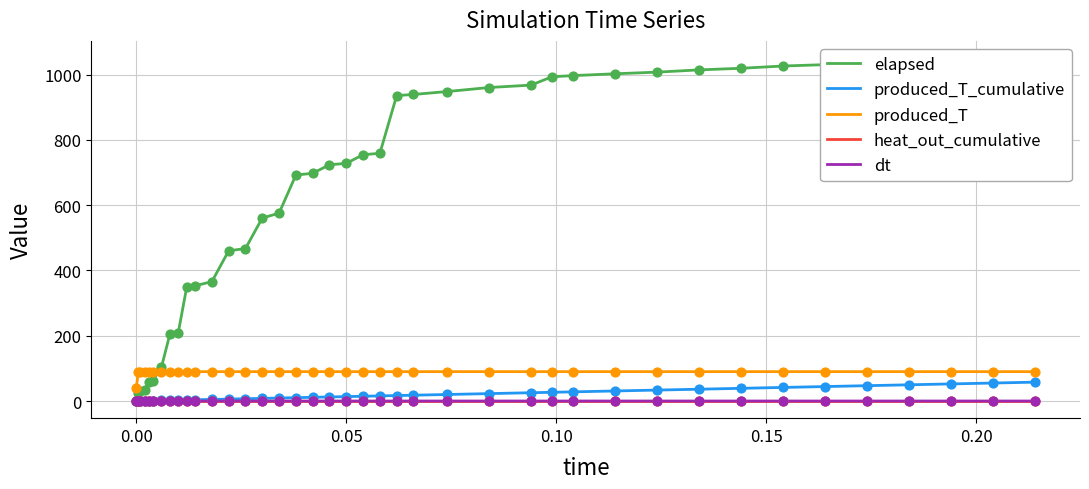

True or false: produced_T and heat_out_cumulative cross at least once.

False